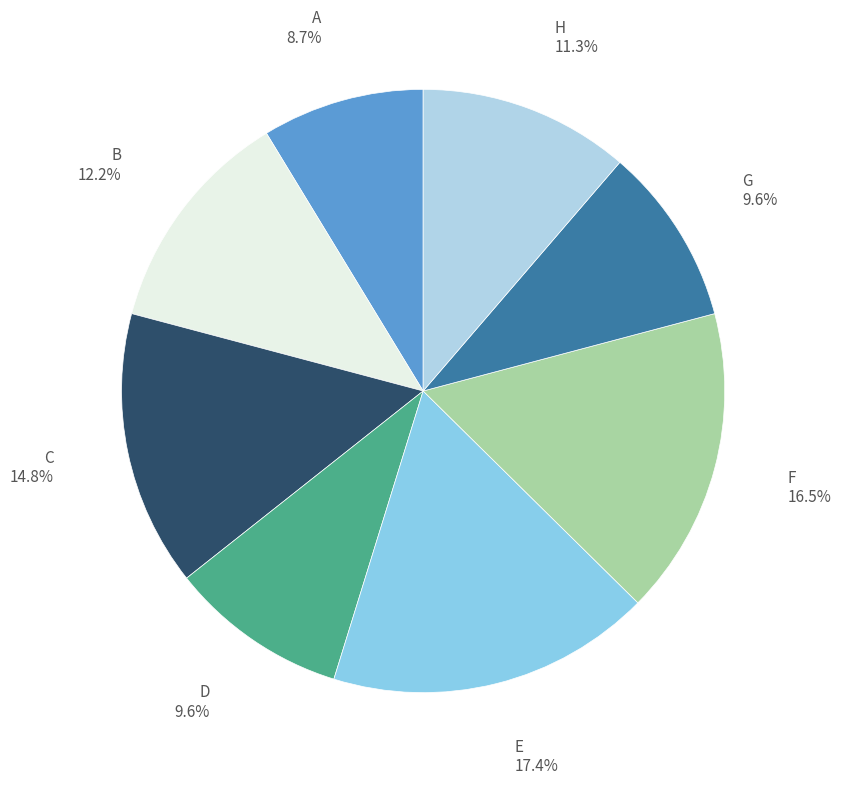

Is there a majority slice in this chart?

No